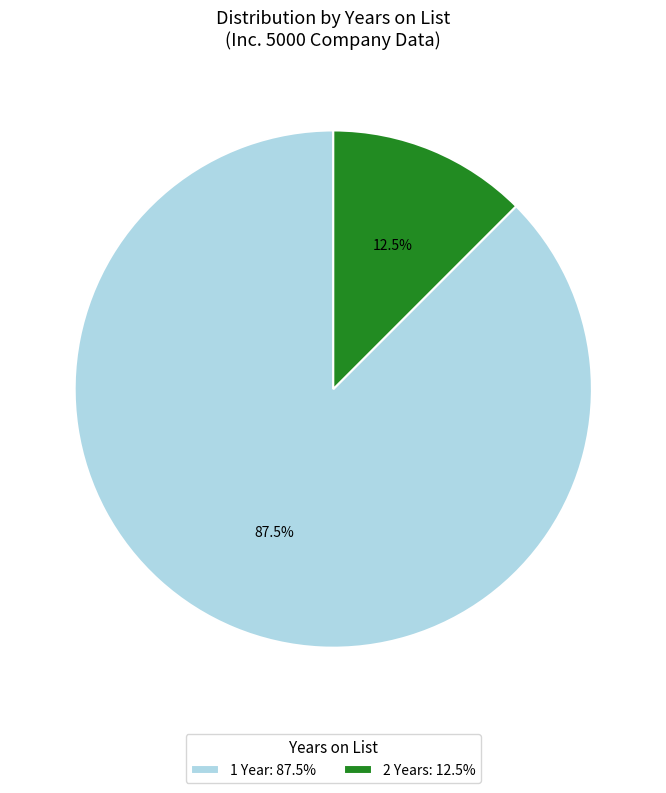

How many slices are in this pie chart?

2